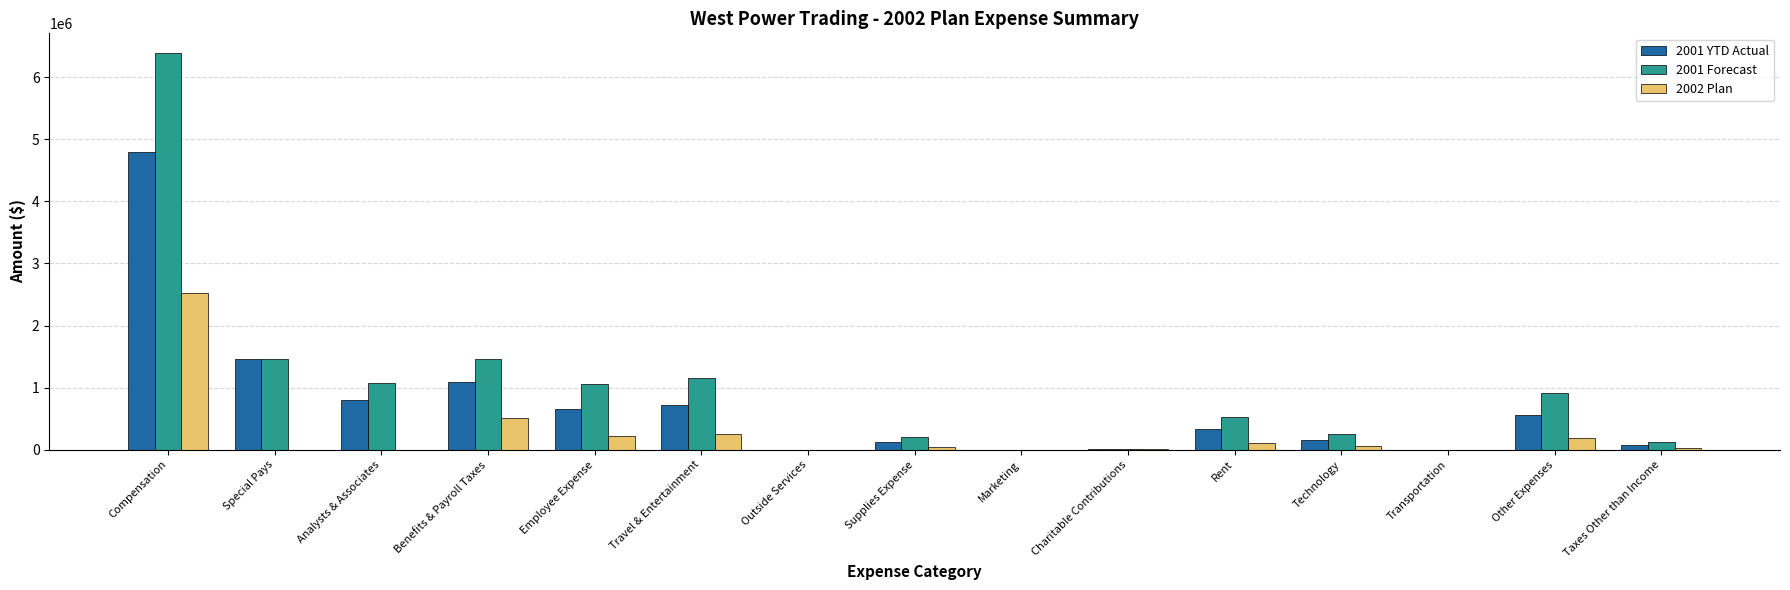

At which category is the sum across all series the highest?

Compensation